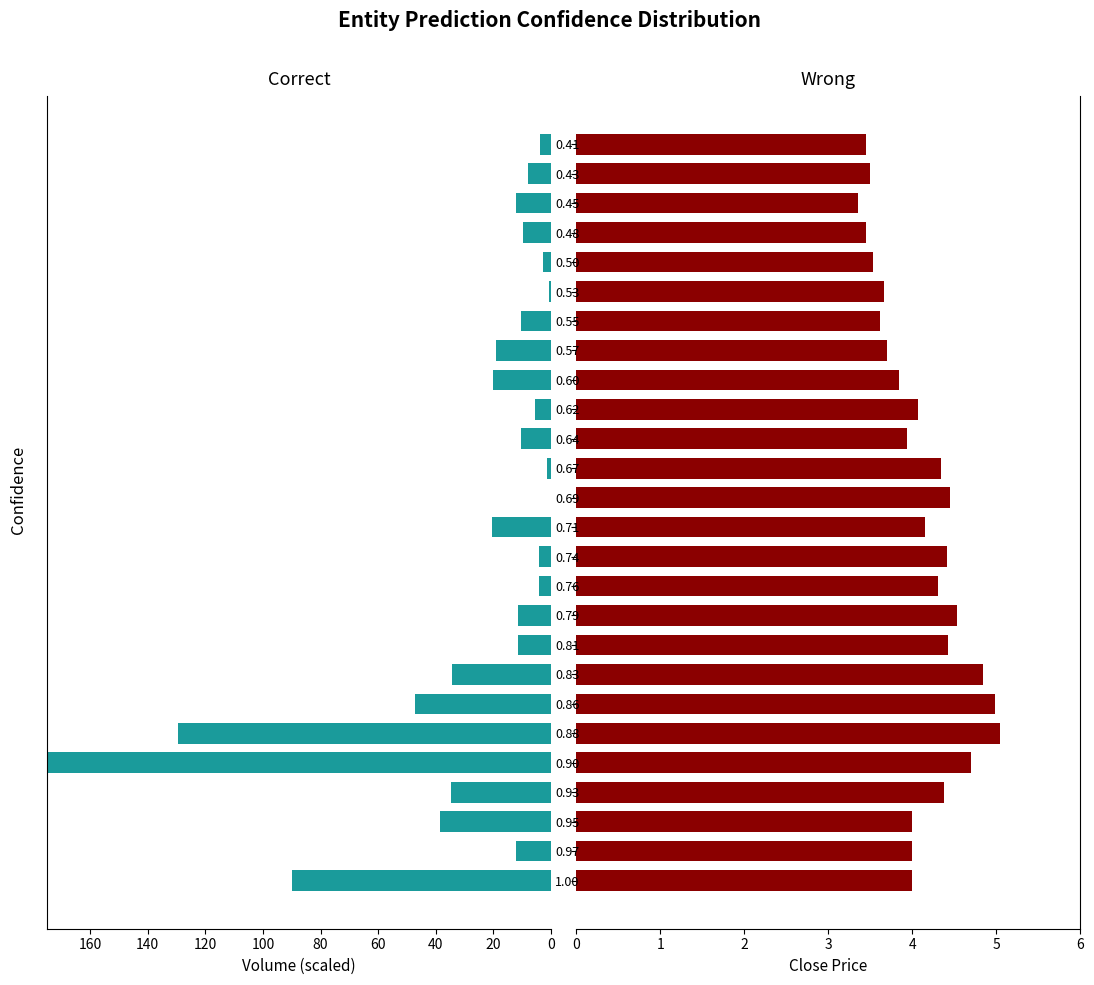

What is the value of the Wrong (isPivot=2) bar at the 8th from the left?

4.8